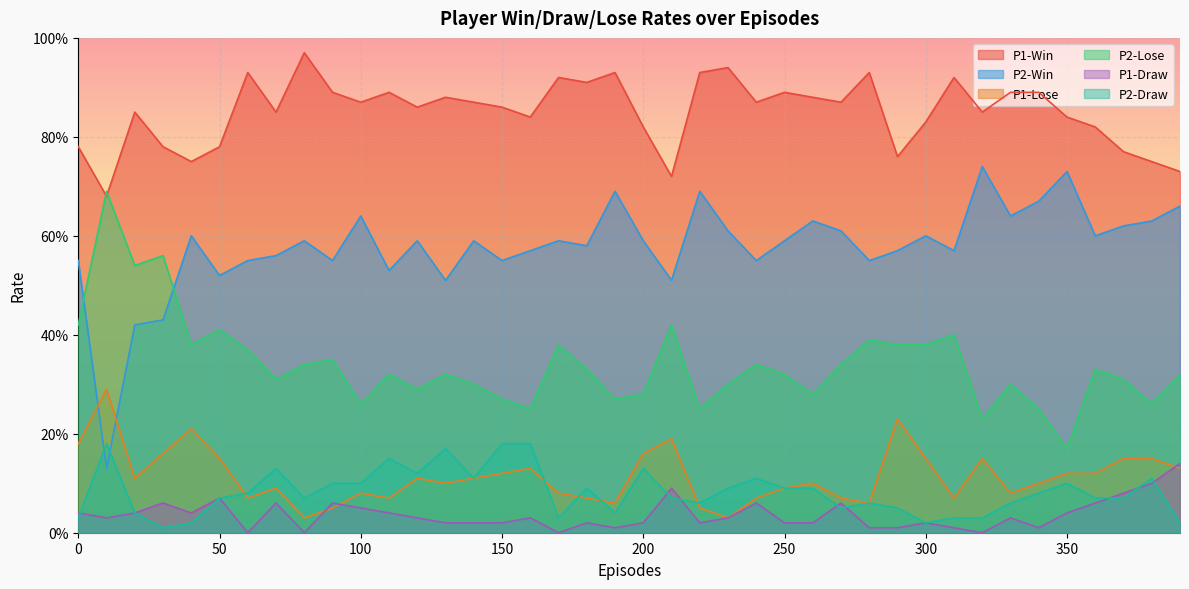

What is the spread (max minus min) of values at 160?

0.8